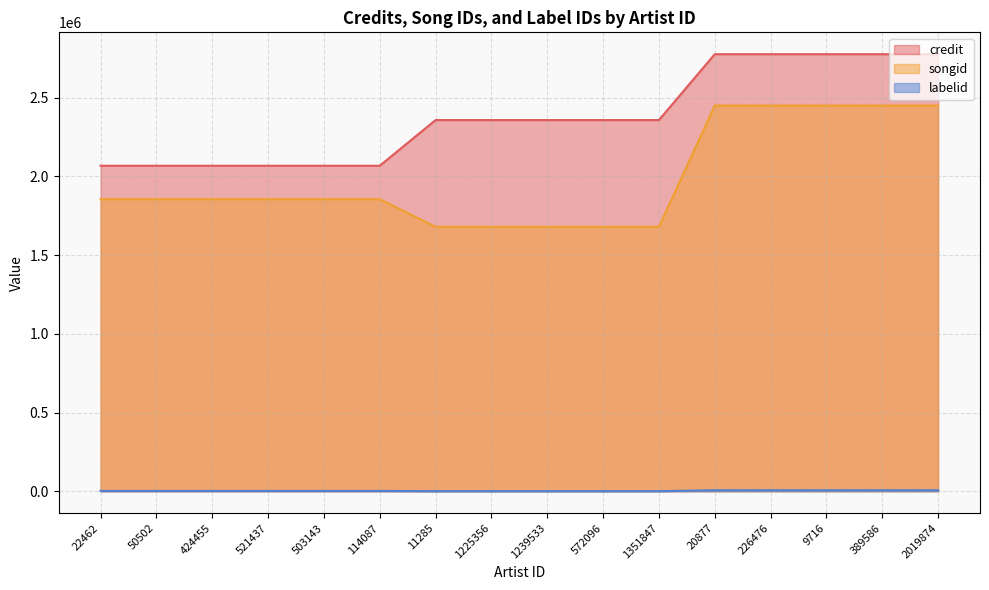

List the series in order of their overall mean, lowest first.

labelid, songid, credit